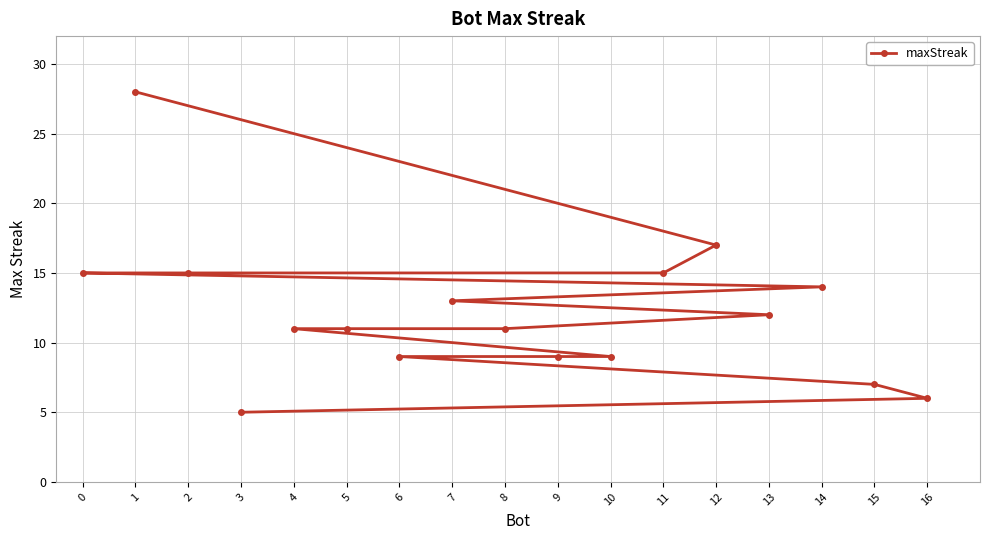

At which label is the value closest to 16?

12